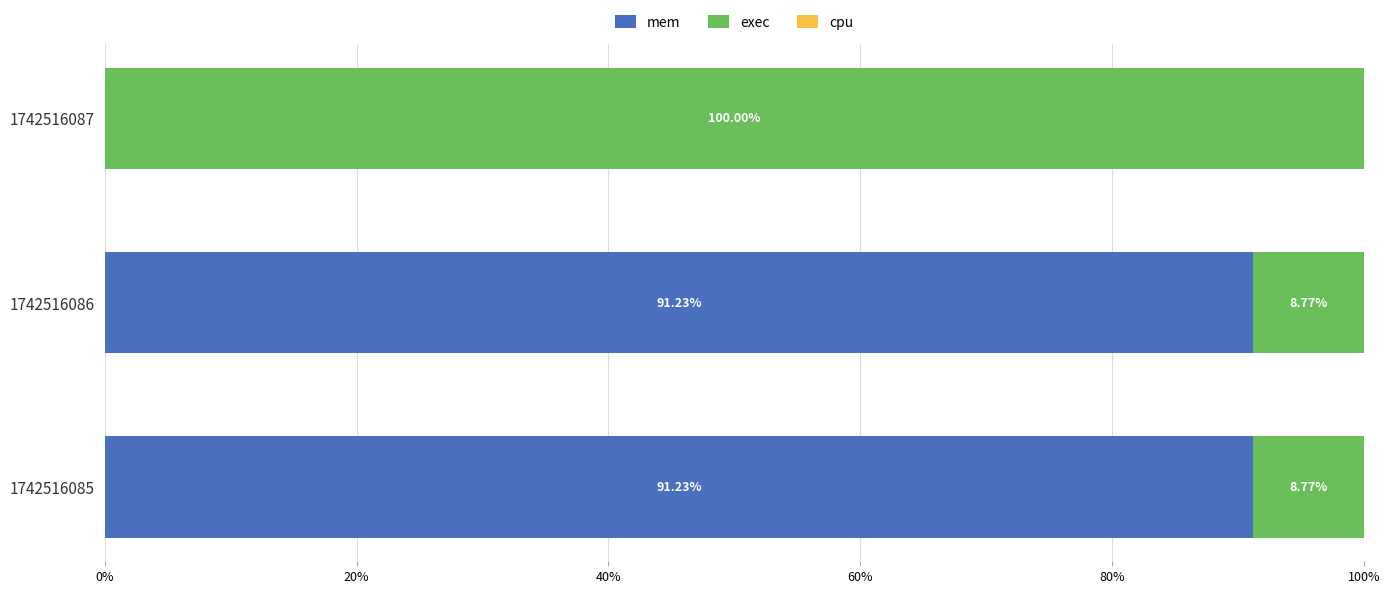

What is the total value across all series at 1742516085?

100.0